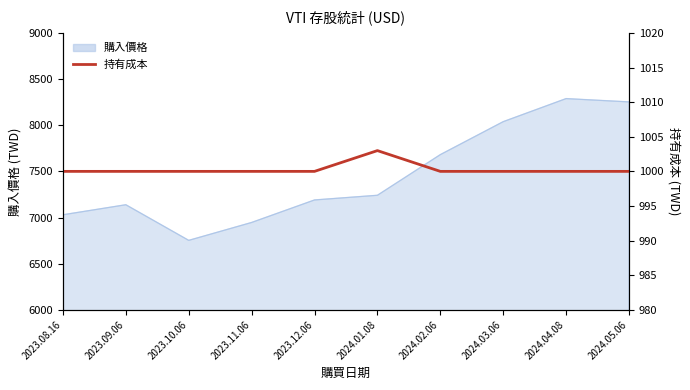

Between 2024.03.06 and 2023.08.16, which is larger?

2024.03.06